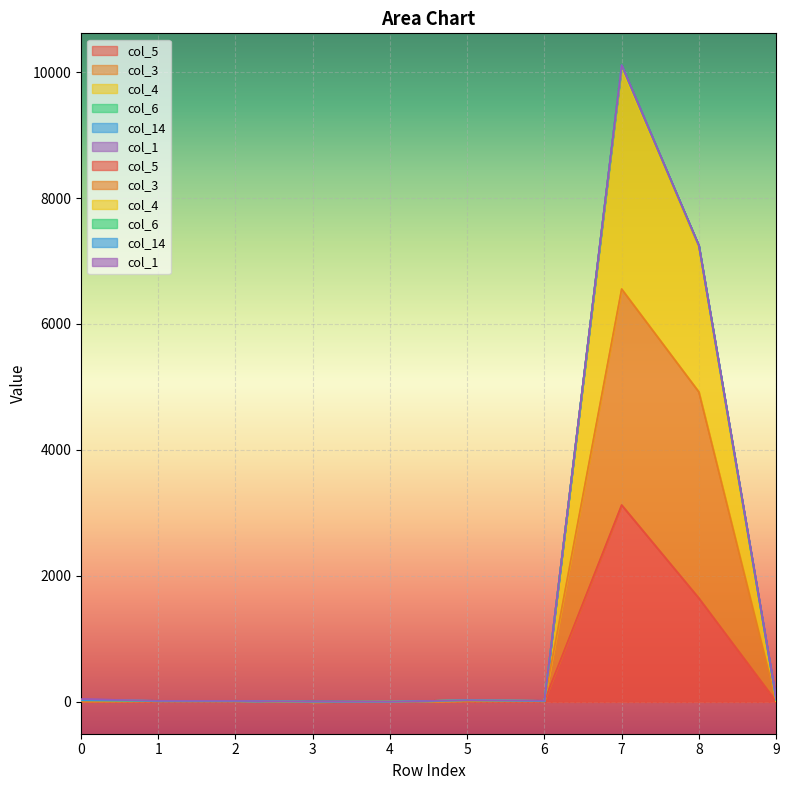

At which label does col_3 reach its peak?

7